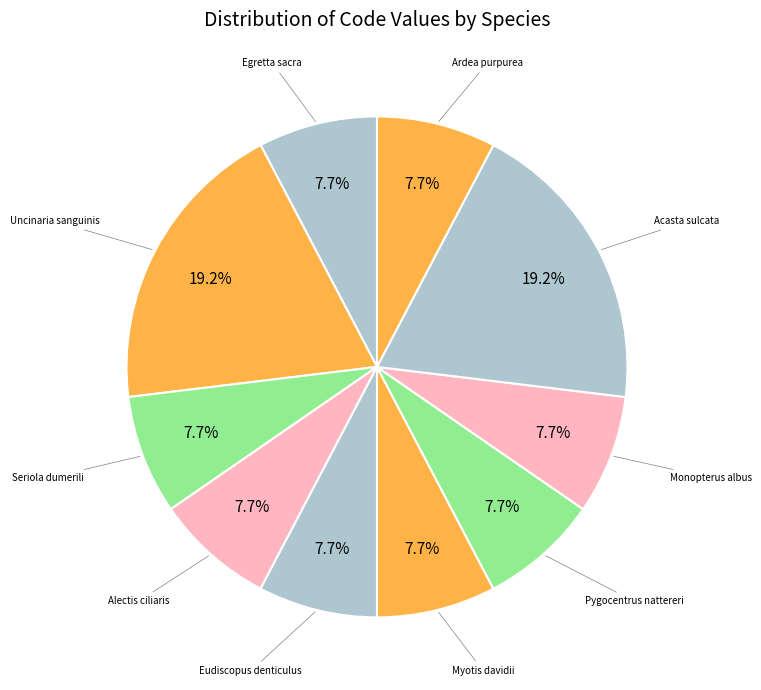

Rank the categories by value from highest to lowest.

Uncinaria sanguinis, Acasta sulcata, Egretta sacra, Seriola dumerili, Alectis ciliaris, Eudiscopus denticulus, Myotis davidii, Pygocentrus nattereri, Monopterus albus, Ardea purpurea